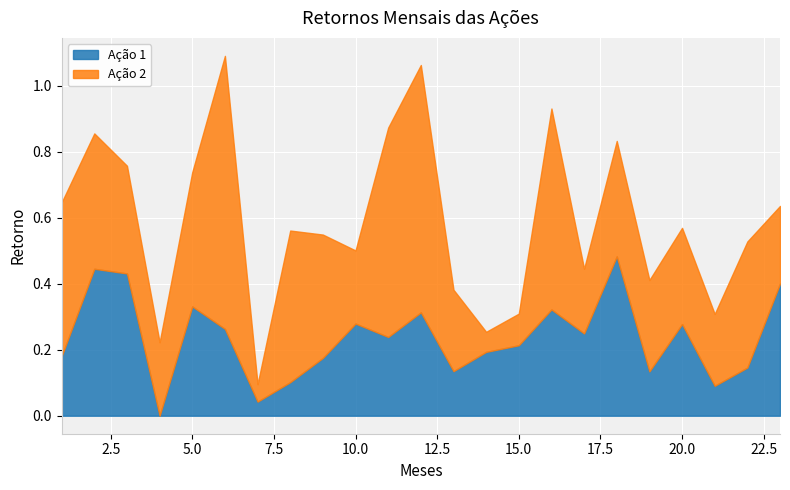

What are all the series names shown in the legend?

Ação 1, Ação 2